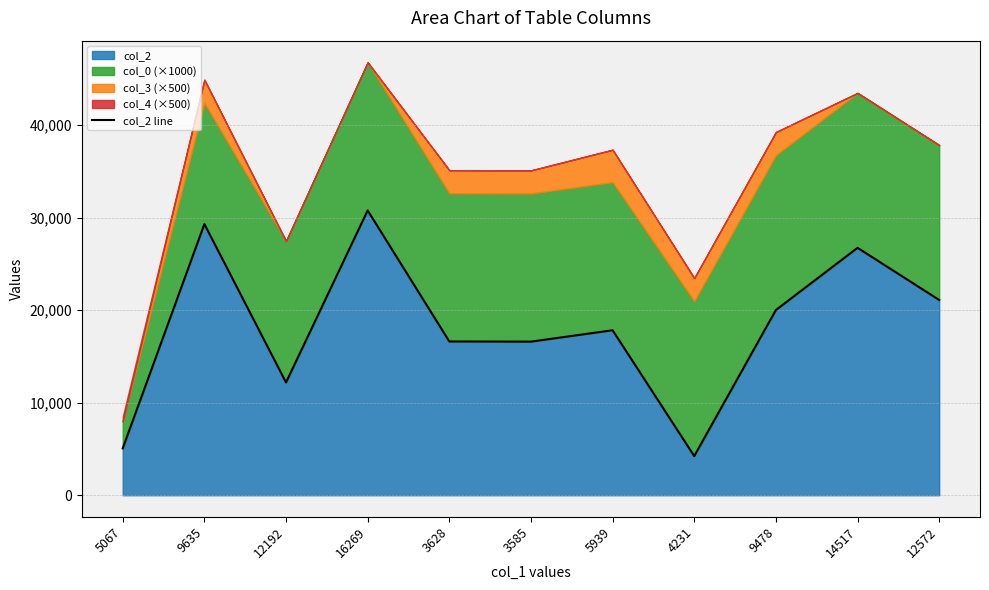

Reading left to right, transcribe all the data shown in this chart.

5067	29319	12192	30791	16626	16607	17836	4231	20023	26750	21111